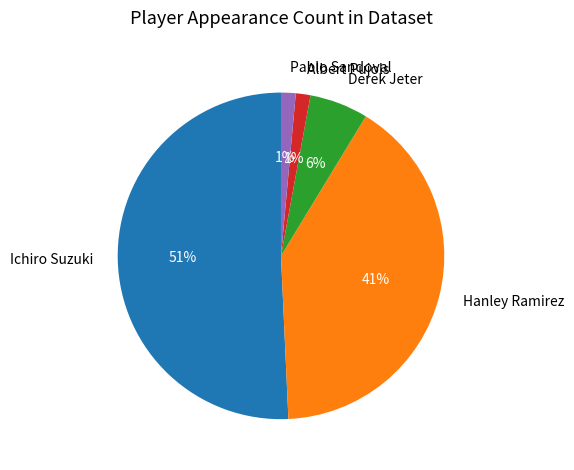

To the nearest percent, what is the average slice percentage?

20%